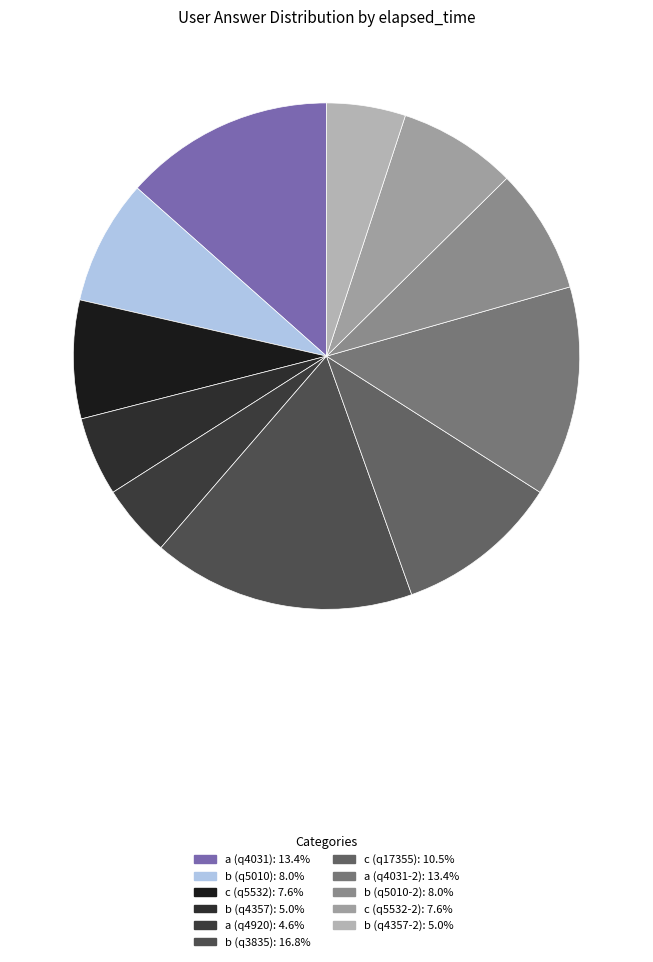

Rank the categories by value from lowest to highest.

a (q4920), b (q4357), b (q4357-2), c (q5532), c (q5532-2), b (q5010), b (q5010-2), c (q17355), a (q4031), a (q4031-2), b (q3835)